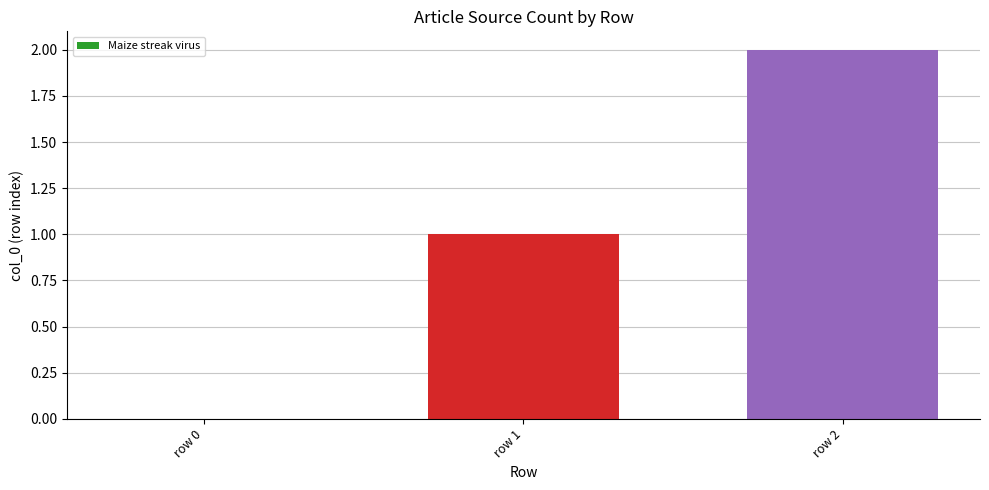

Reading right to left, list all the values displayed in this chart.

2	1	0